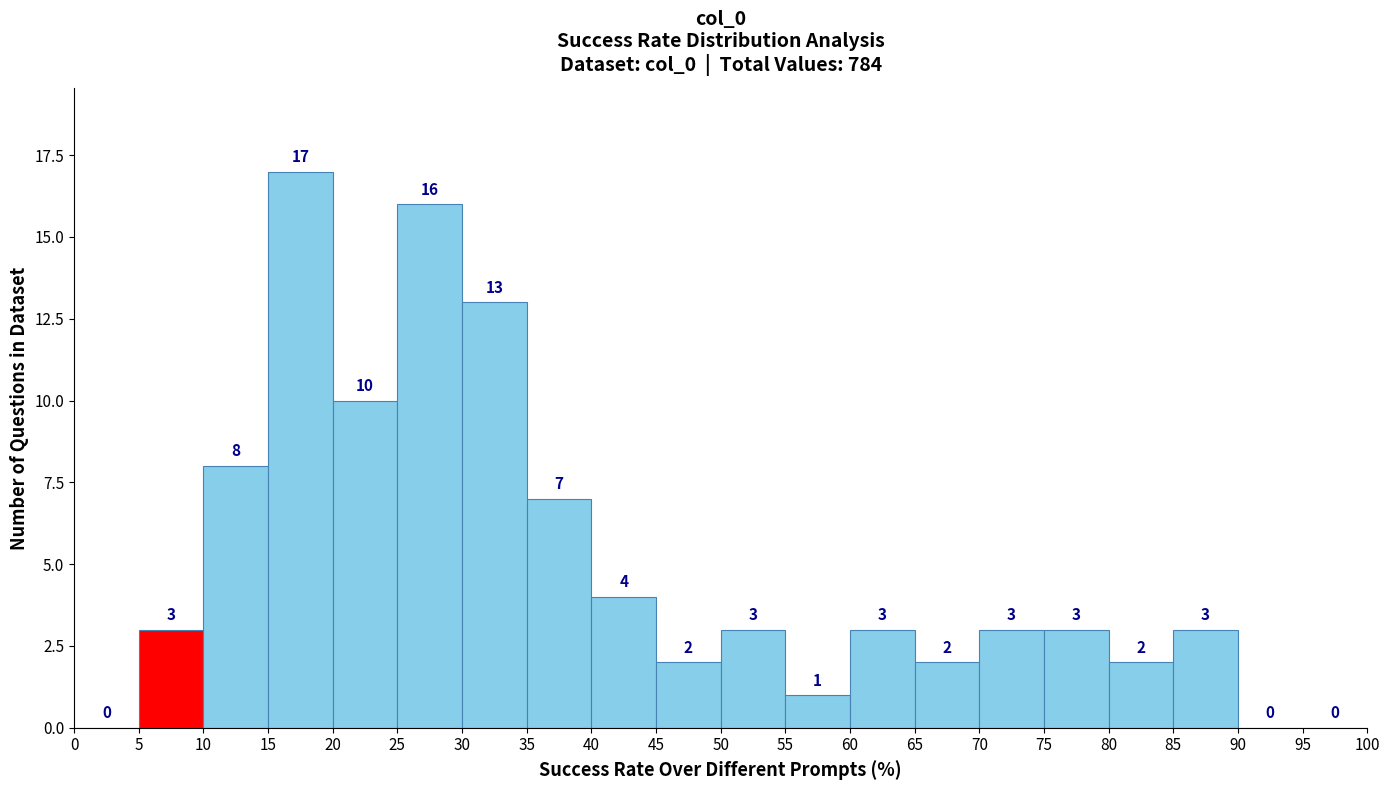

Reading left to right, transcribe this chart: for each bar, give the range it covers on the x-axis and its height.

0 to 5: 0
5 to 10: 3
10 to 15: 8
15 to 20: 17
20 to 25: 10
25 to 30: 16
30 to 35: 13
35 to 40: 7
40 to 45: 4
45 to 50: 2
50 to 55: 3
55 to 60: 1
60 to 65: 3
65 to 70: 2
70 to 75: 3
75 to 80: 3
80 to 85: 2
85 to 90: 3
90 to 95: 0
95 to 100: 0